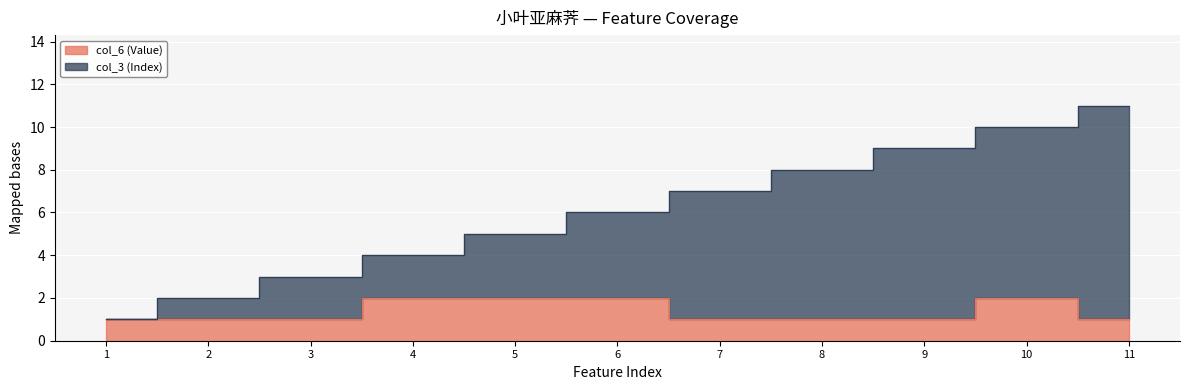

At which label does col_3 (Index) reach its peak?

11